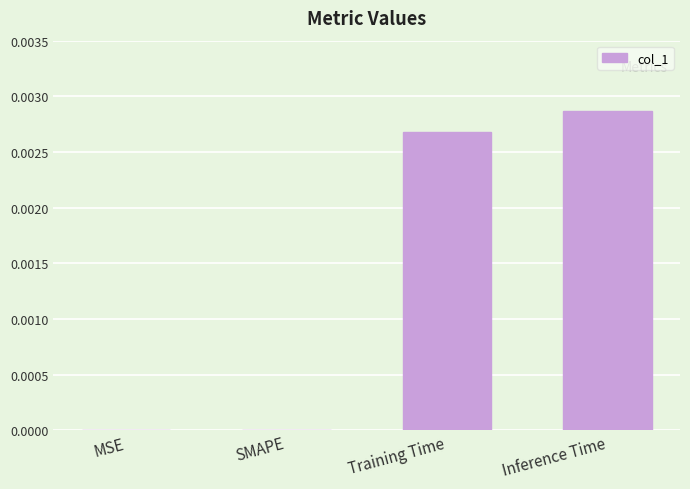

Which label corresponds to the largest value in the chart?

Inference Time